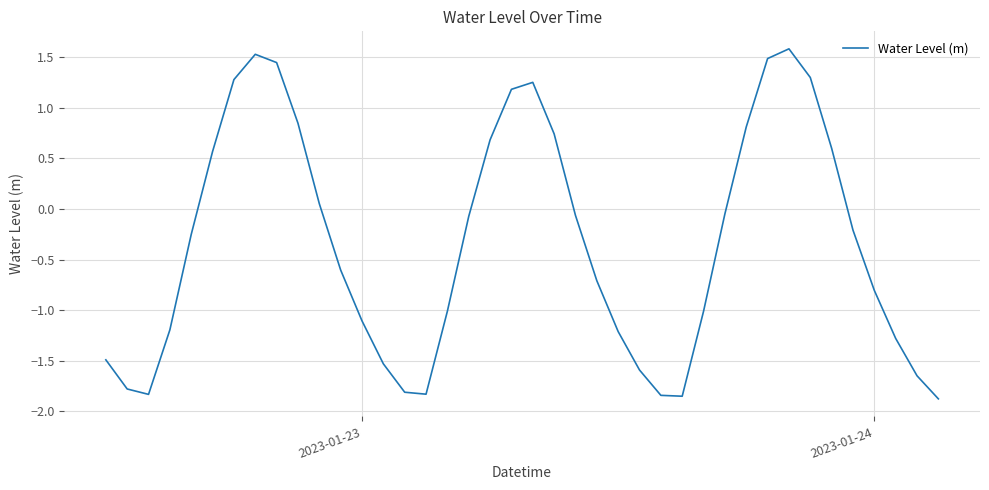

What is the greatest value displayed?

1.6